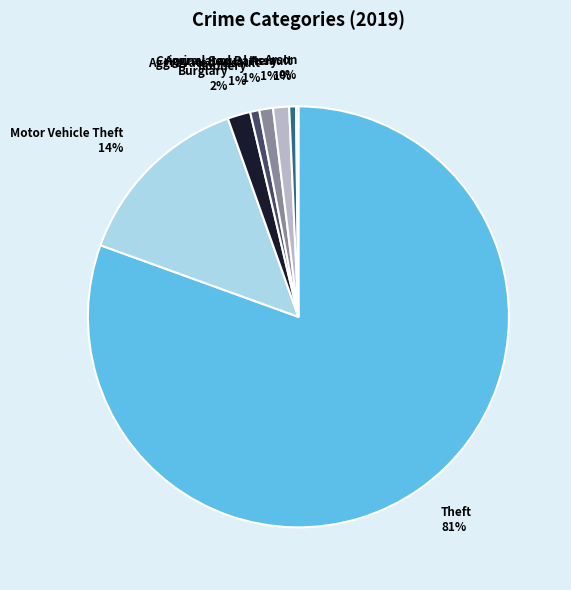

Which slice is the largest?

Theft